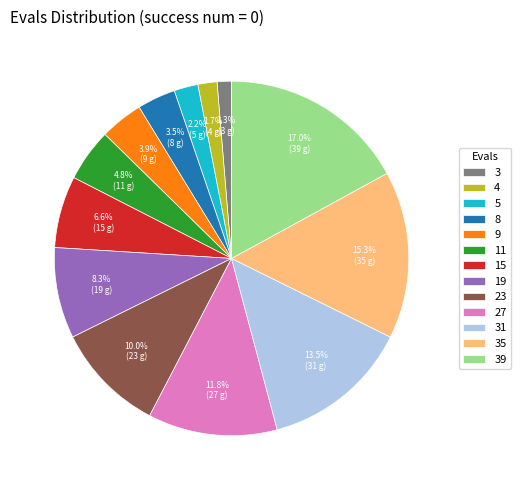

Is it true that 3 is 1% of the pie?

True